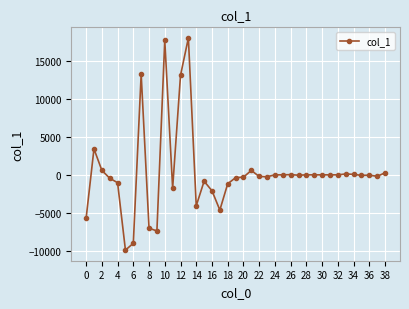

How many categories are shown in the chart?

39